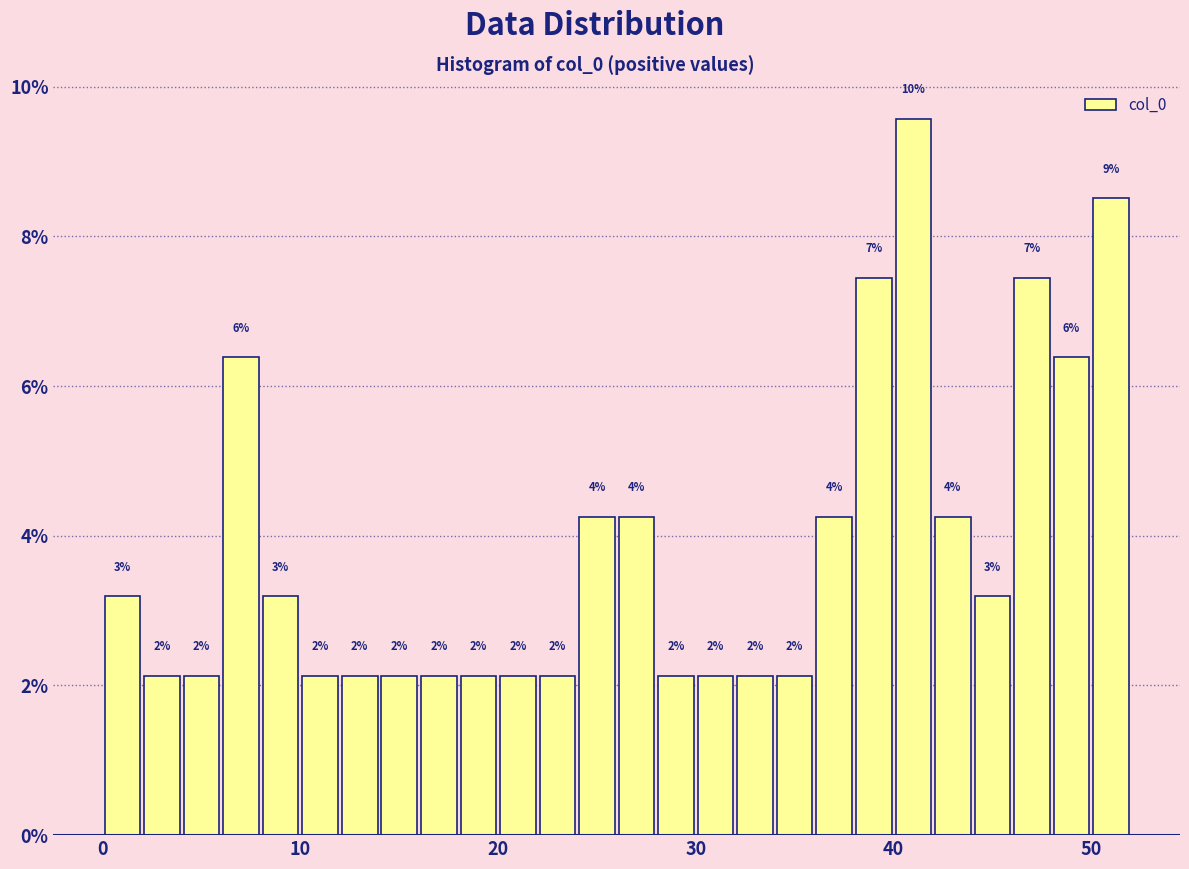

Around what value on the x-axis is the tallest bar? Give the approximate position of its centre, as read against the axis.

41